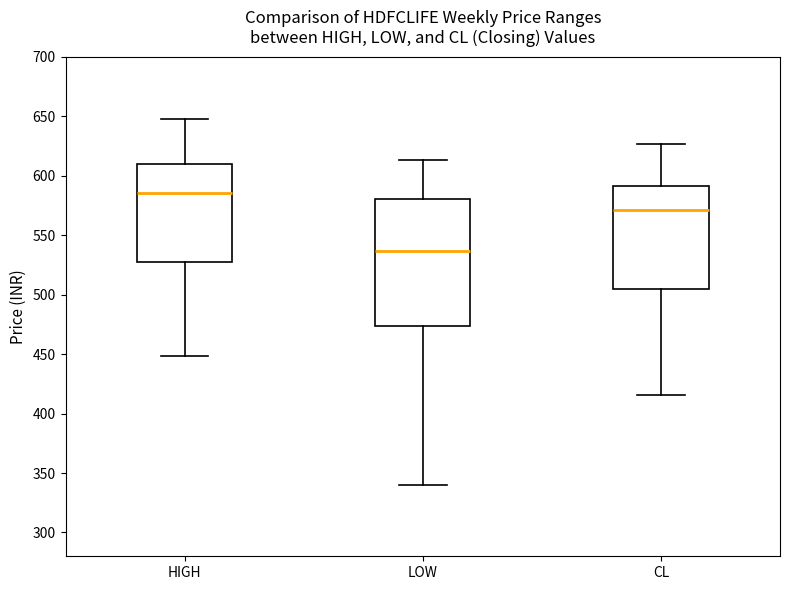

Comparing the boxes themselves (not the whiskers), which one is the tallest?

LOW